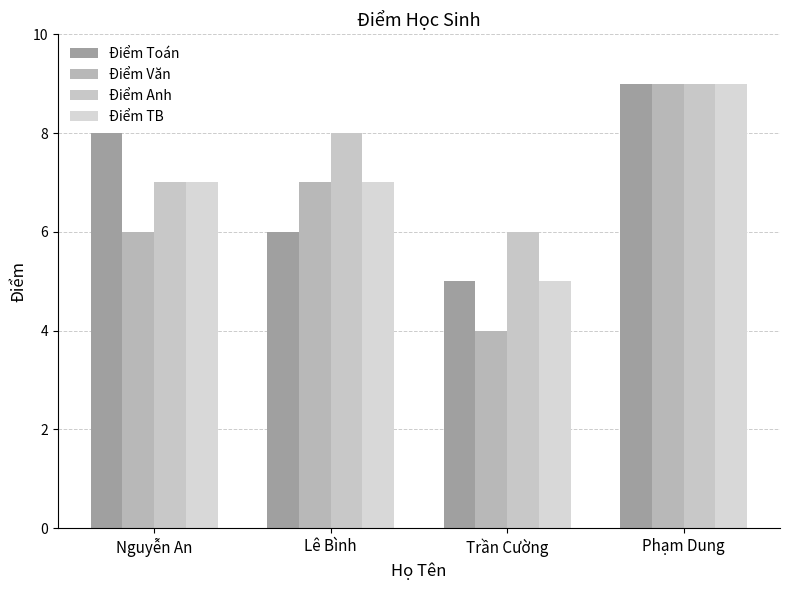

At Phạm Dung, list the series in order from smallest to largest.

Điểm Toán, Điểm Văn, Điểm Anh, Điểm TB